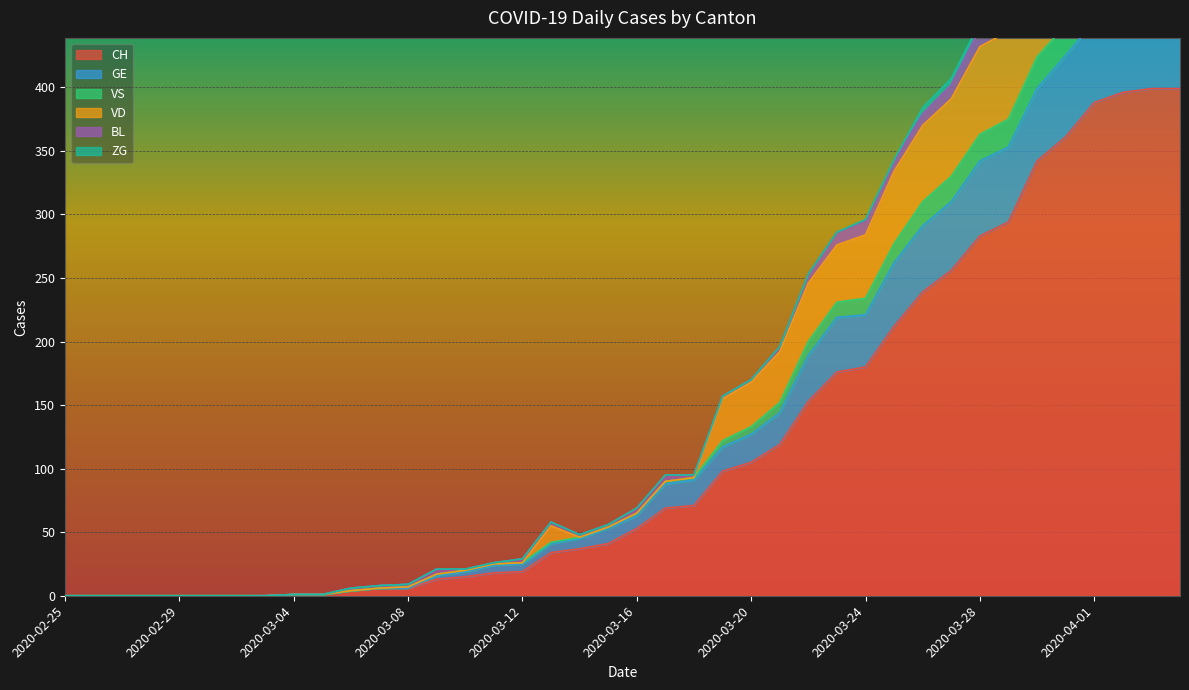

The CH series shows 105 at 2020-03-20. True or false?

True